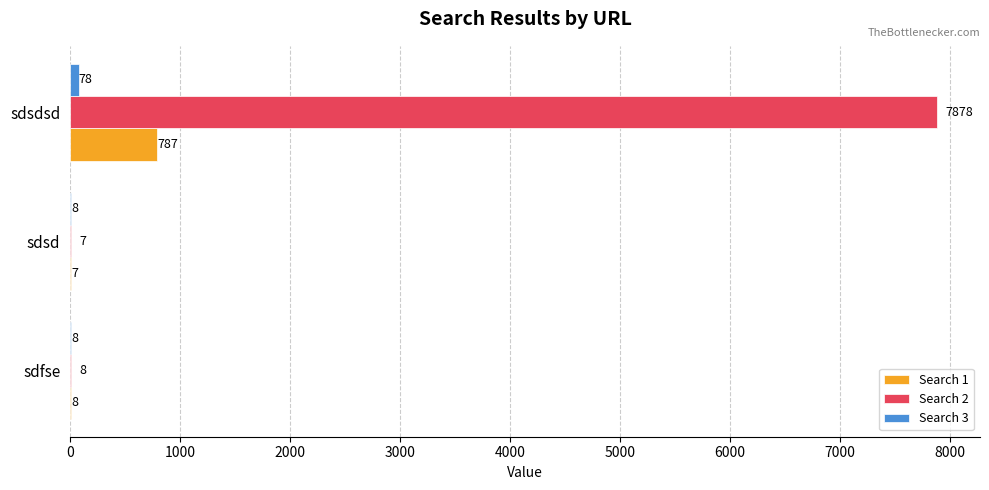

Between sdsd and sdsdsd, which series saw the biggest shift?

Search 2